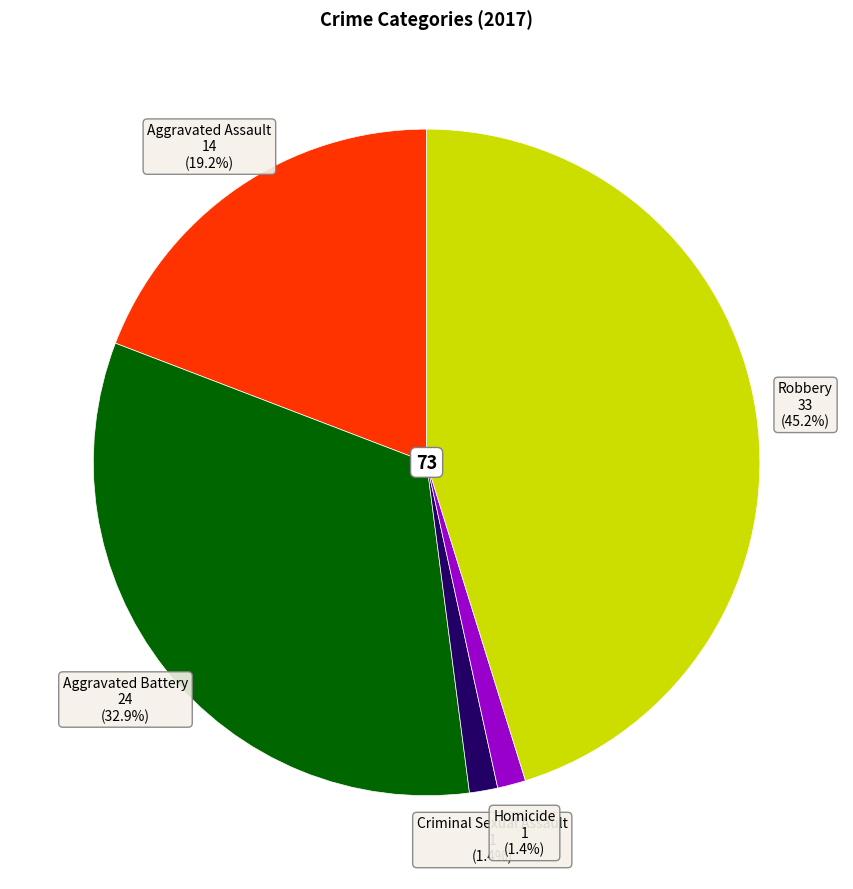

Is there any slice that represents more than half of the pie?

No